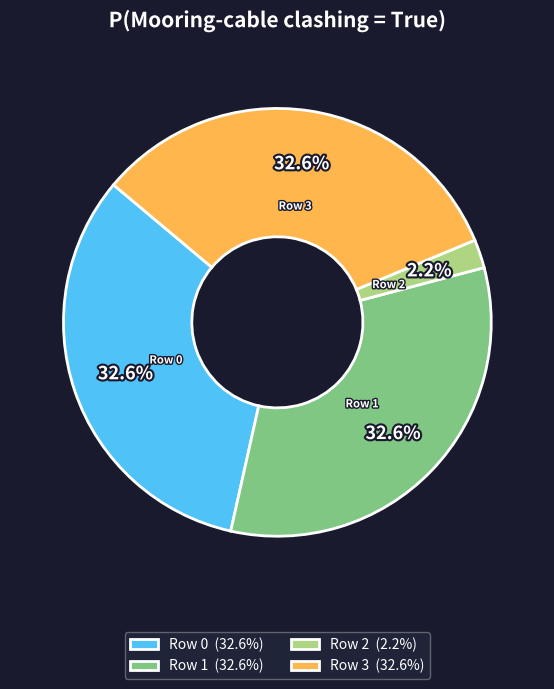

What is the smallest slice in the pie chart?

Row 2